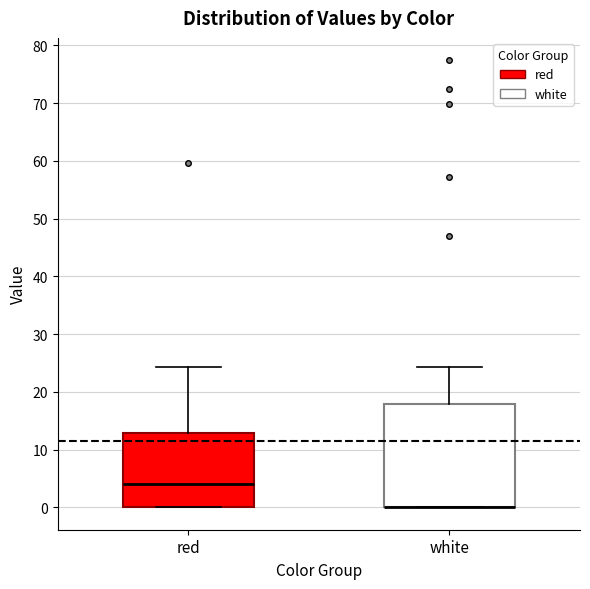

Which box is the tallest, from its lower edge to its upper edge?

white